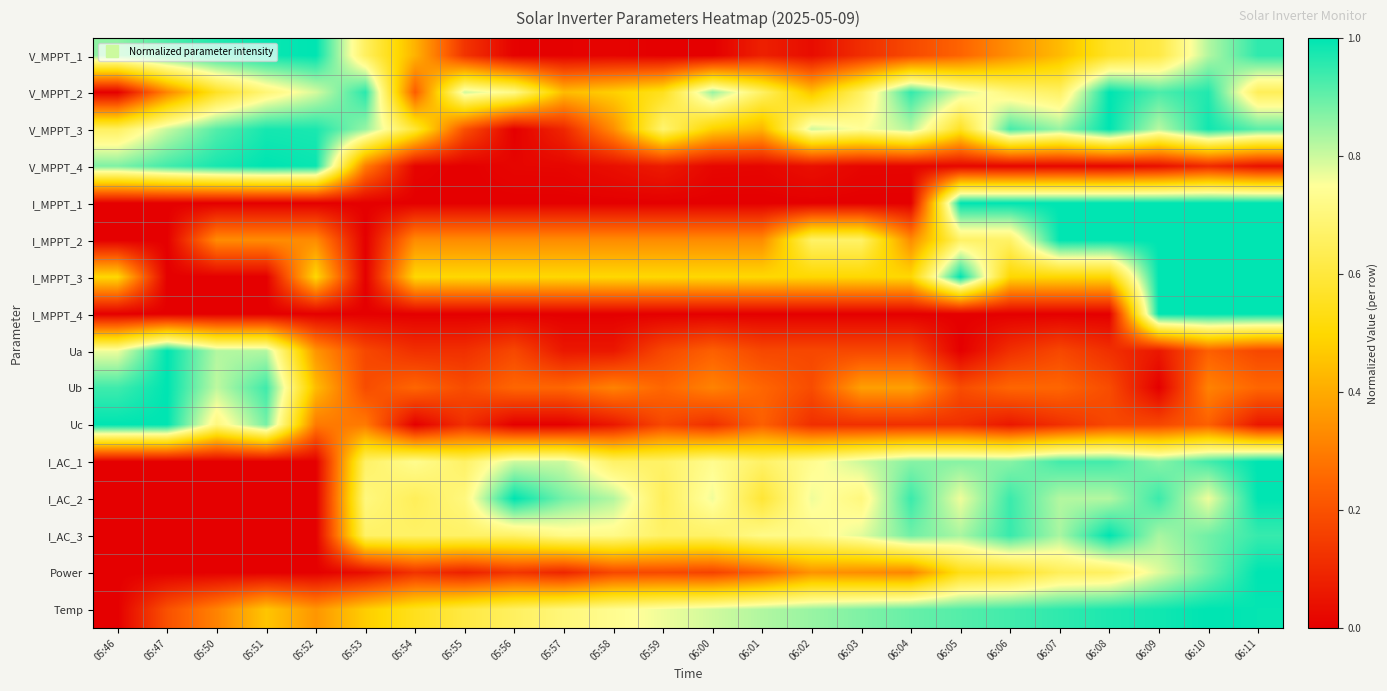

What is the difference between the highest and lowest values at 06:01?

0.8